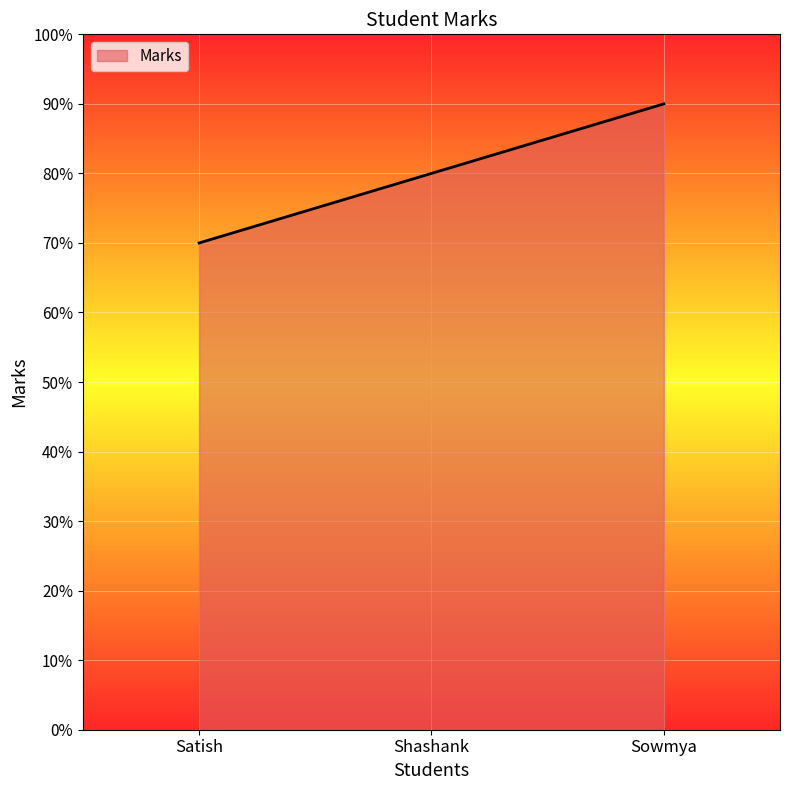

What position from the left is Shashank?

2